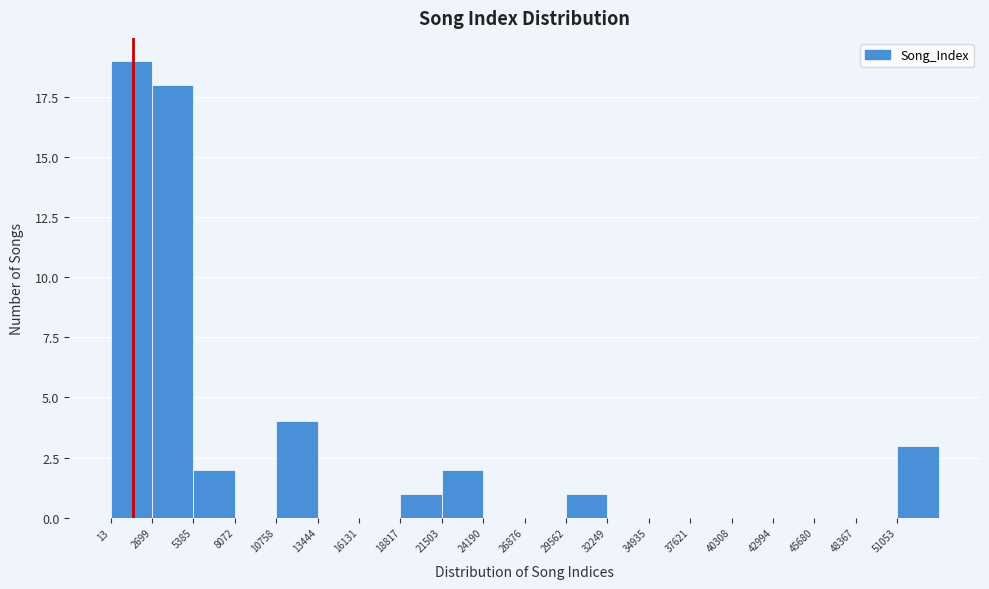

Reading left to right, list every bar in this chart as the range it spans on the x-axis followed by its height. Neither the bar edges nor the heights are printed on the chart, so give them approximately, as read against the axes.

0 to 2500: 19
2500 to 5500: 18
5500 to 8000: 2
8000 to 11000: 0
11000 to 13500: 4
13500 to 16000: 0
16000 to 19000: 0
19000 to 21500: 1
21500 to 24000: 2
24000 to 27000: 0
27000 to 29500: 0
29500 to 32000: 1
32000 to 35000: 0
35000 to 37500: 0
37500 to 40500: 0
40500 to 43000: 0
43000 to 45500: 0
45500 to 48500: 0
48500 to 51000: 0
51000 to 53500: 3